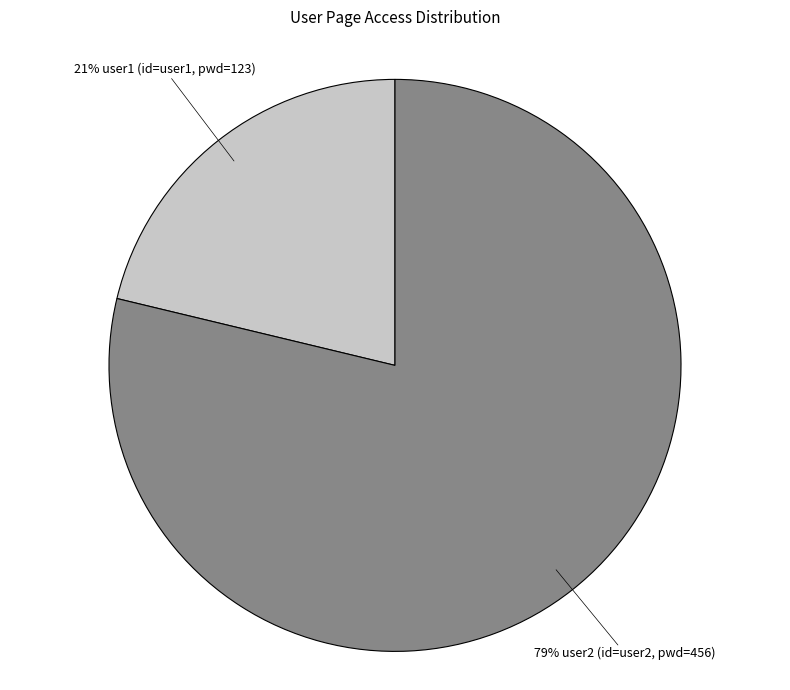

Does any single category account for the majority?

Yes